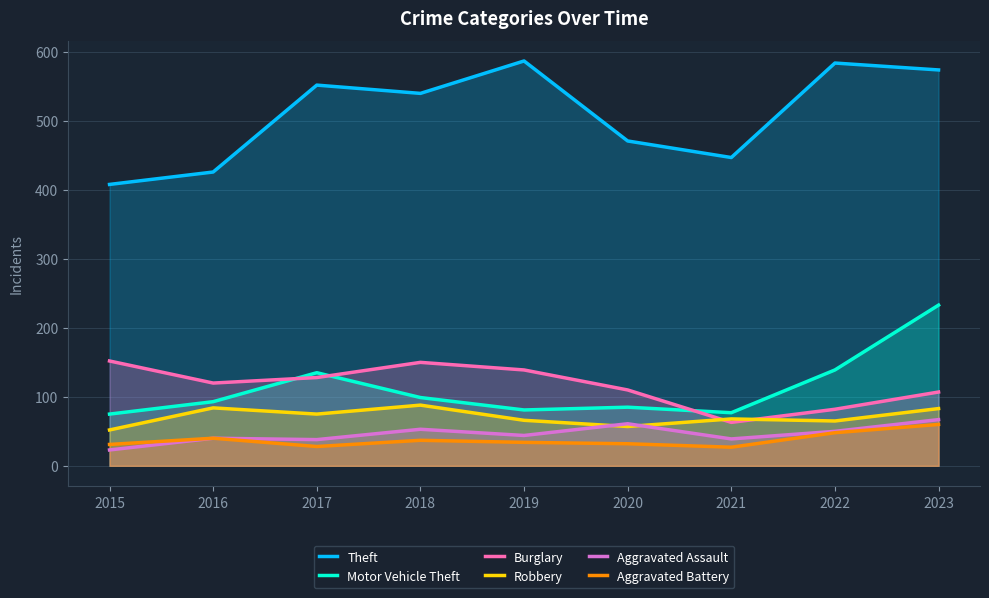

Read the Robbery value at 2022.

65